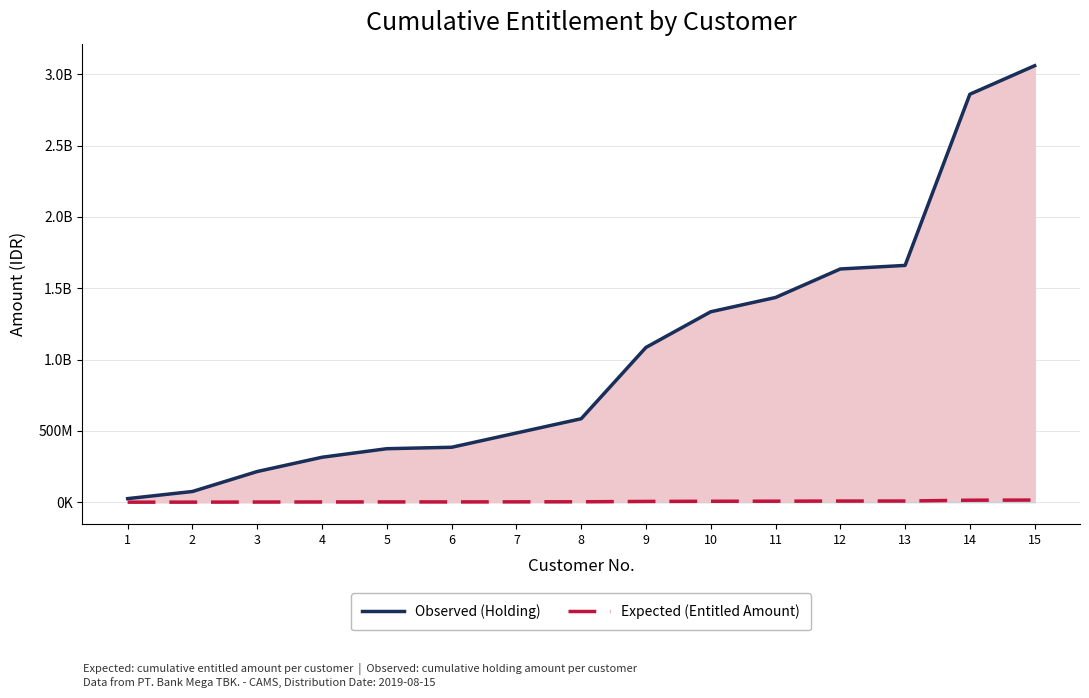

How many distinct data groups are displayed?

2